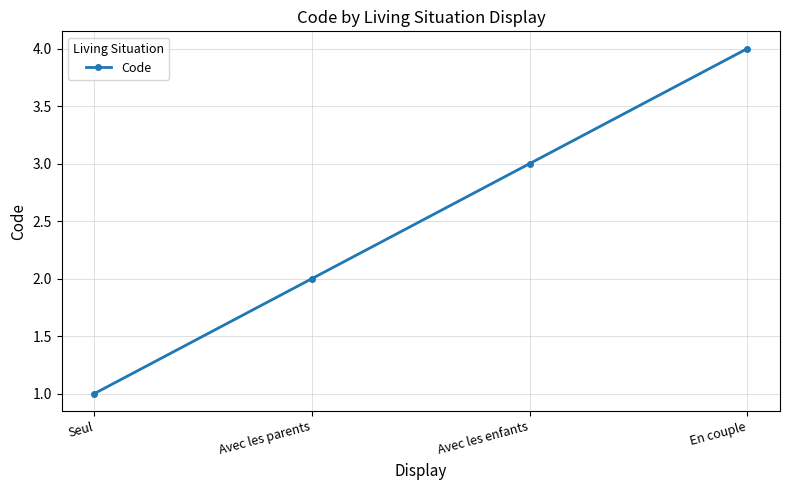

Does the chart have visible grid lines?

Yes